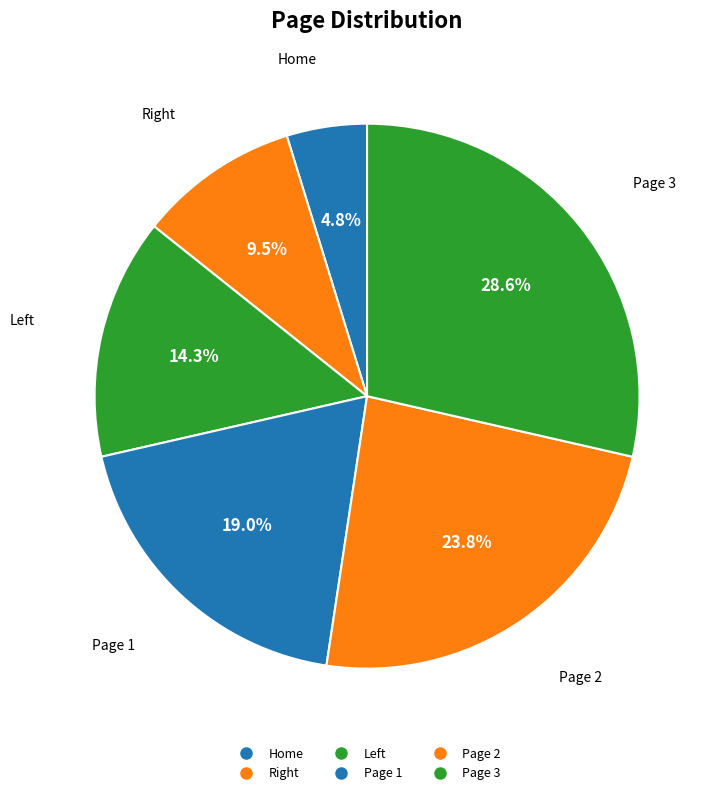

To the nearest percent, what is the difference between the Page 2 and Page 1 slice percentages?

5%